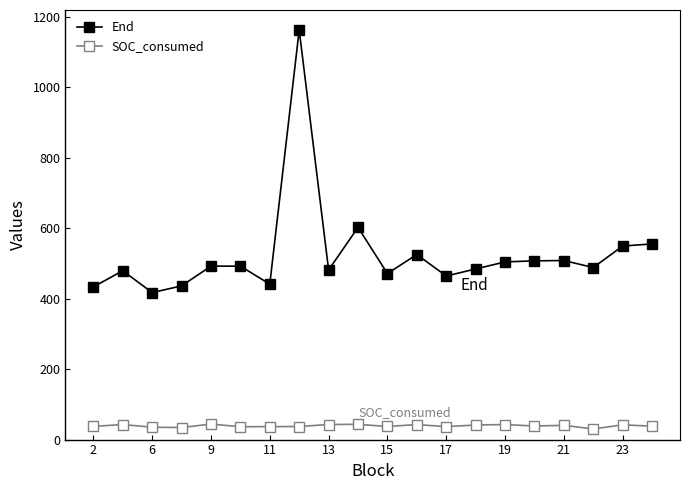

True or false: End has more than 0 interior local peaks.

True